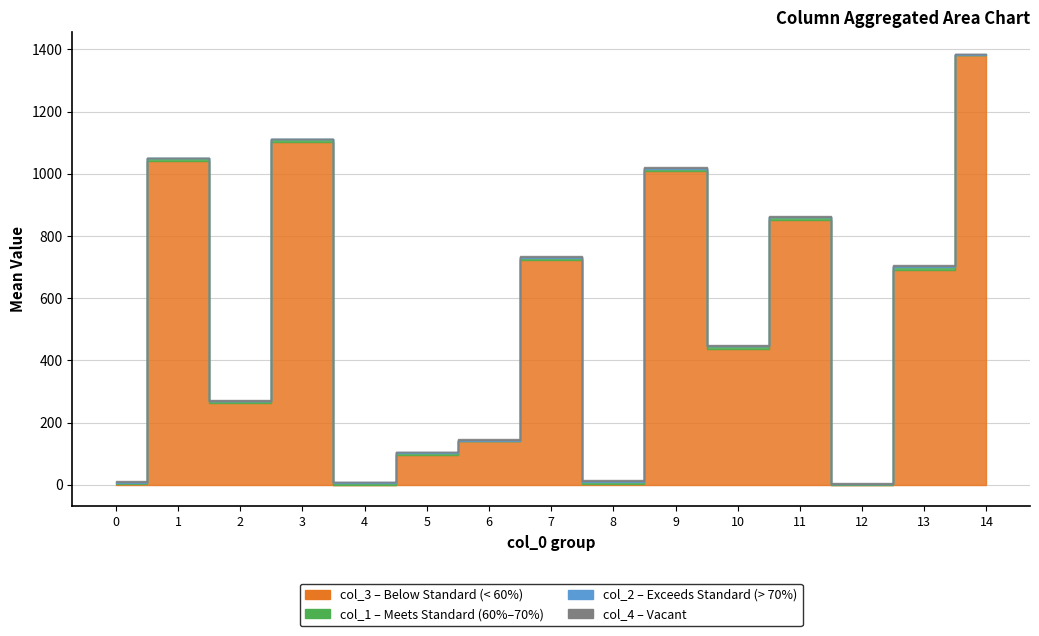

Reading left to right, list all the values displayed in this chart.

col_3_mean: 1.8	1041.2	263.8	1101.3	1.0	94.5	139.5	724.0	2.7	1010.7	438.4	853.0	1.0	691.5	1382.0
col_1_mean: 5.2	8.2	4.8	10.0	5.5	7.0	3.0	7.0	5.7	6.3	6.6	7.0	1.0	10.5	1.0
col_2_mean: 1.0	1.2	1.8	1.0	2.0	2.5	3.0	2.3	3.7	2.0	2.6	2.0	1.0	1.5	1.0
col_4_mean: 2.8	1.5	2.5	1.3	1.5	2.0	2.0	2.3	2.0	1.7	1.8	1.5	3.0	2.5	2.0